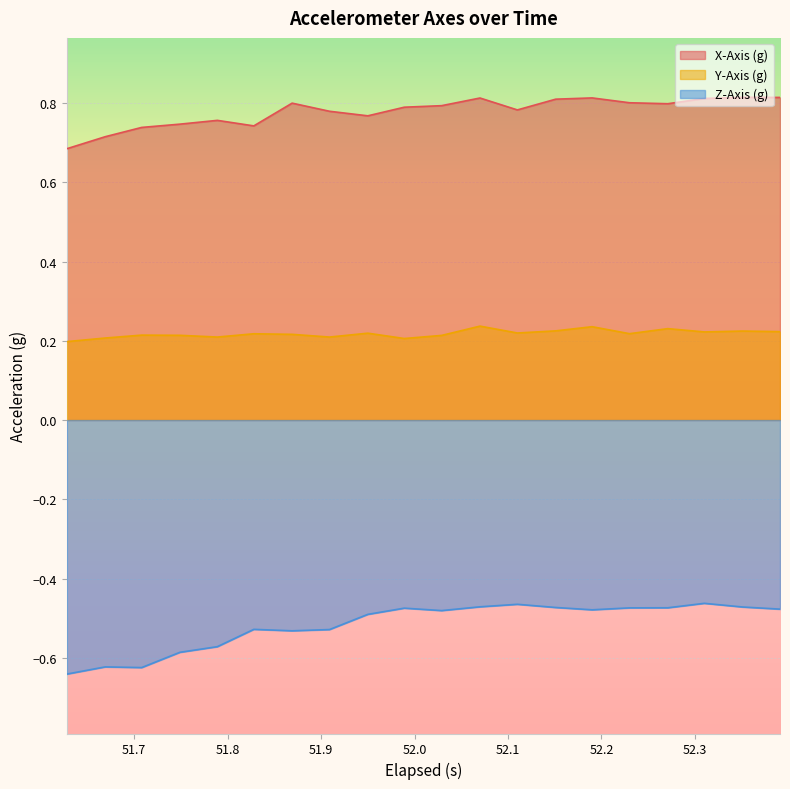

True or false: Y-Axis (g) and X-Axis (g) cross at least once.

False